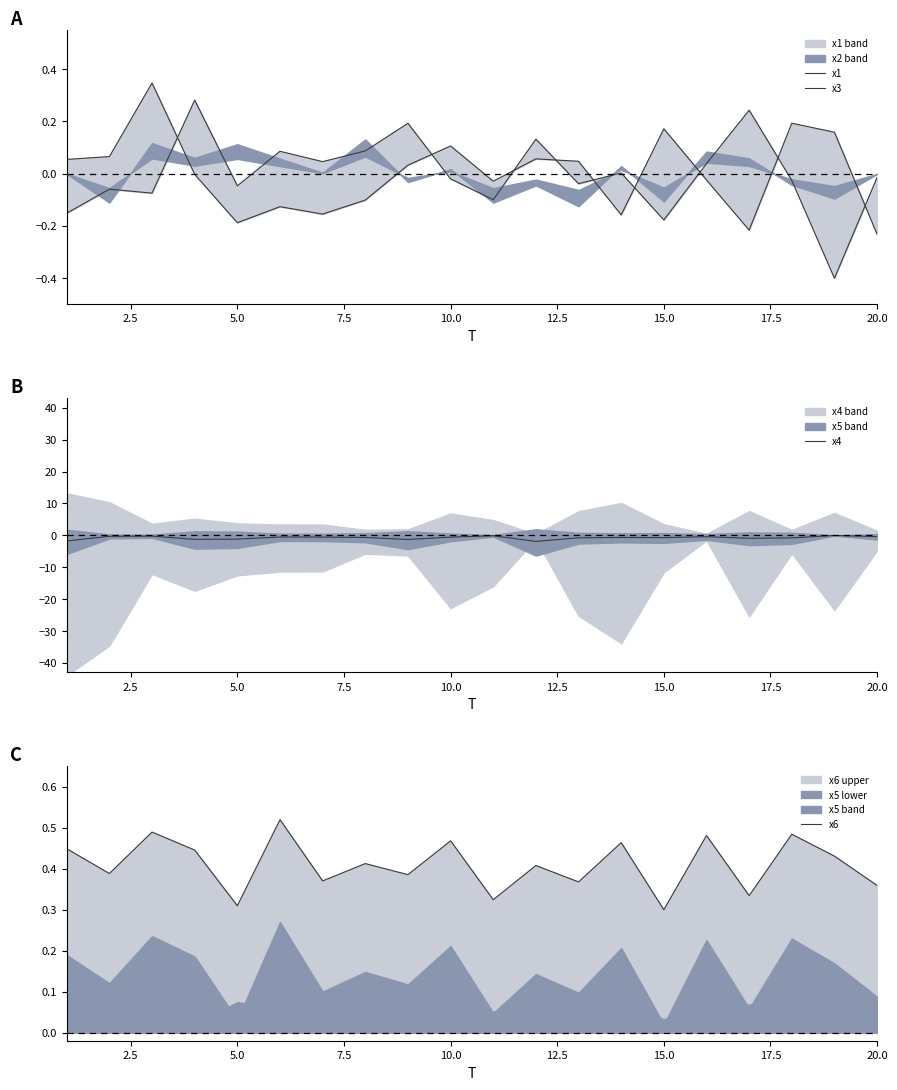

Is the value of x4 at 2.5 greater than the value of x3 at 13?

No